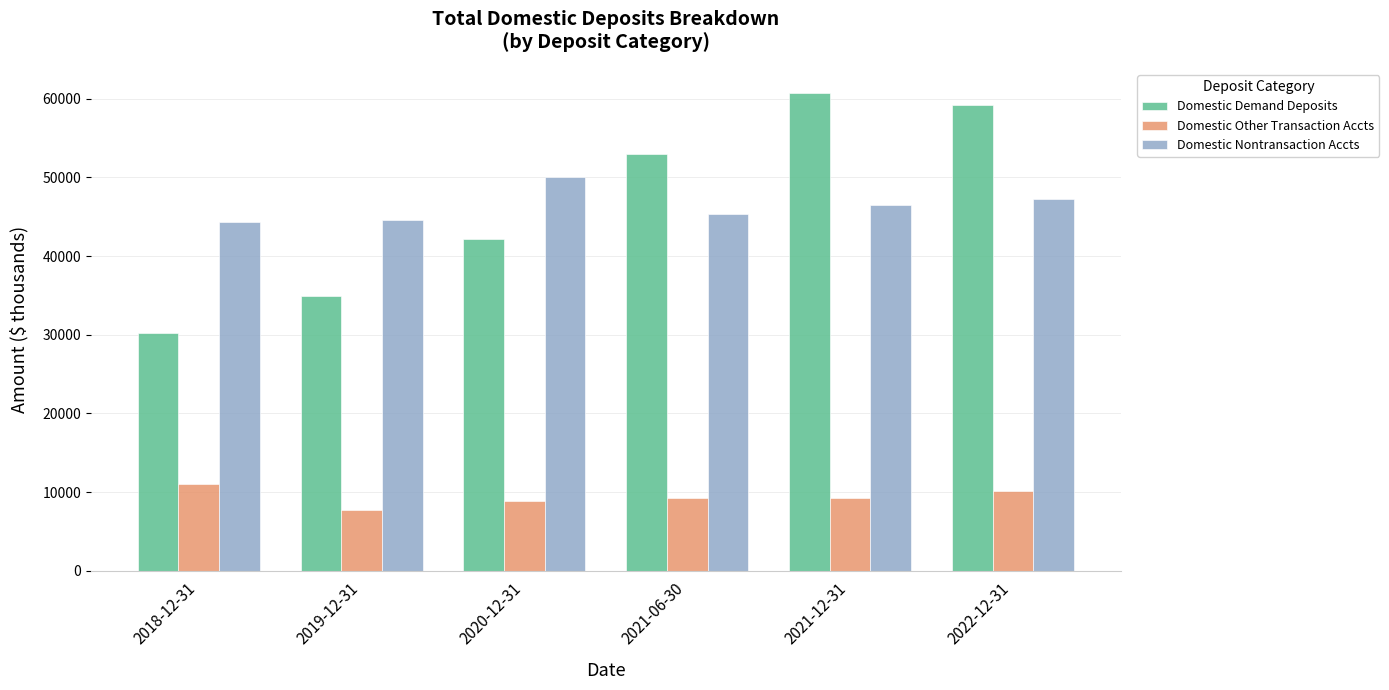

What is the difference between the highest and lowest values at 2018-12-31?

33404